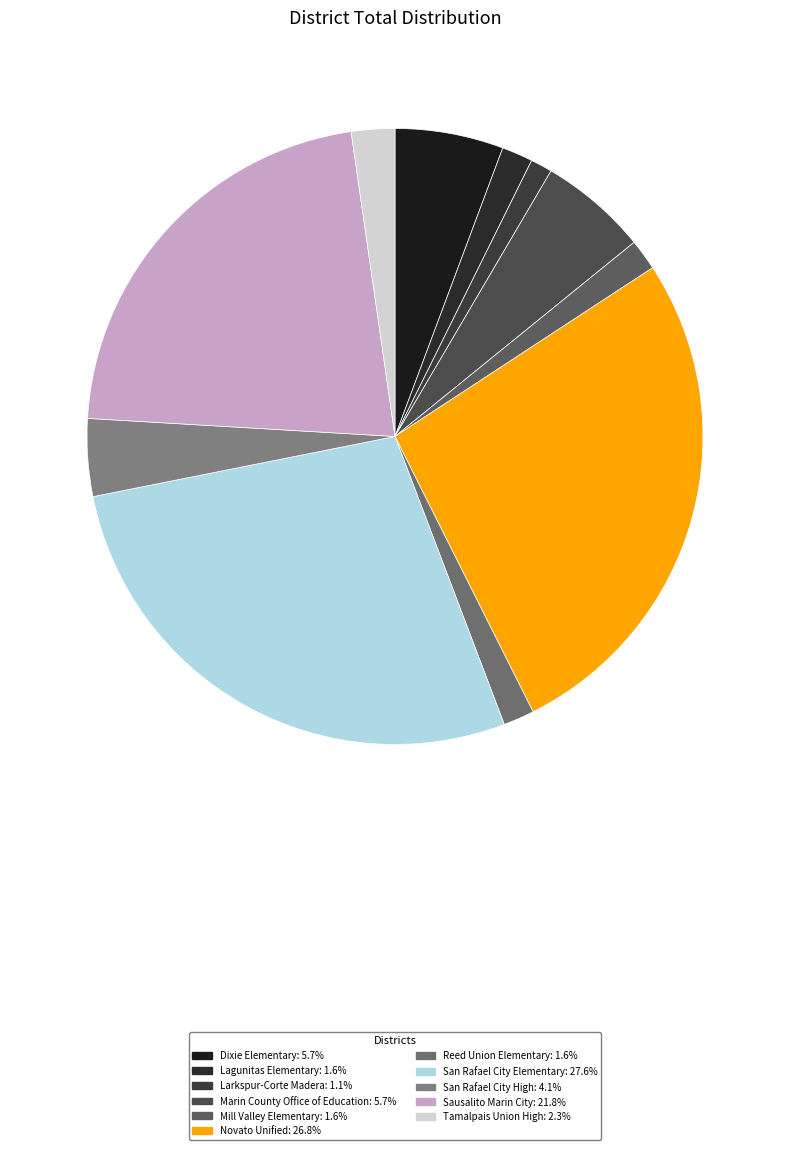

Is there any slice that represents more than half of the pie?

No